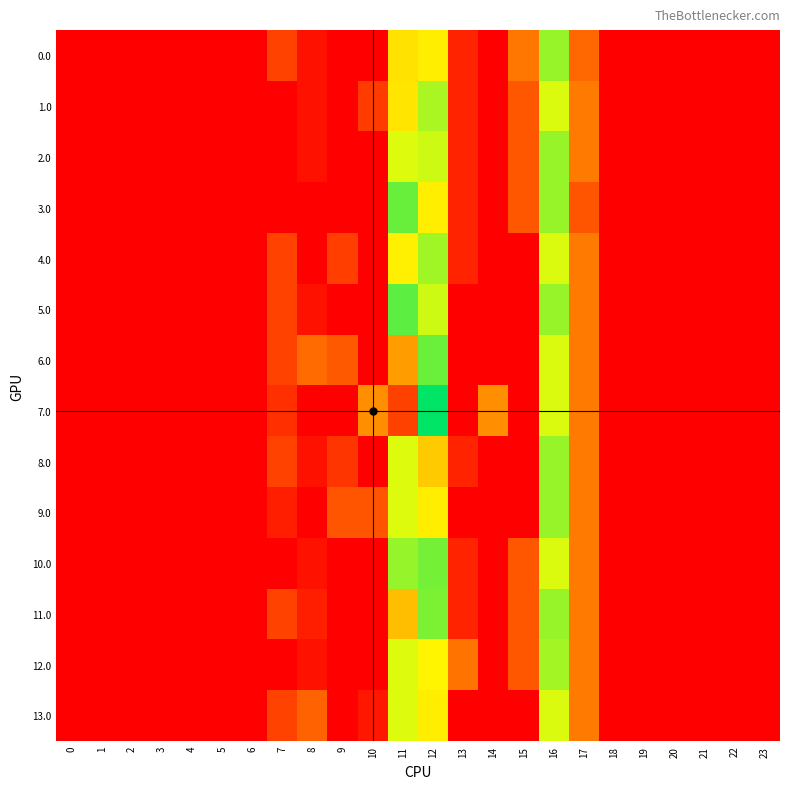

At which category does the chart reach its peak across all series?

12